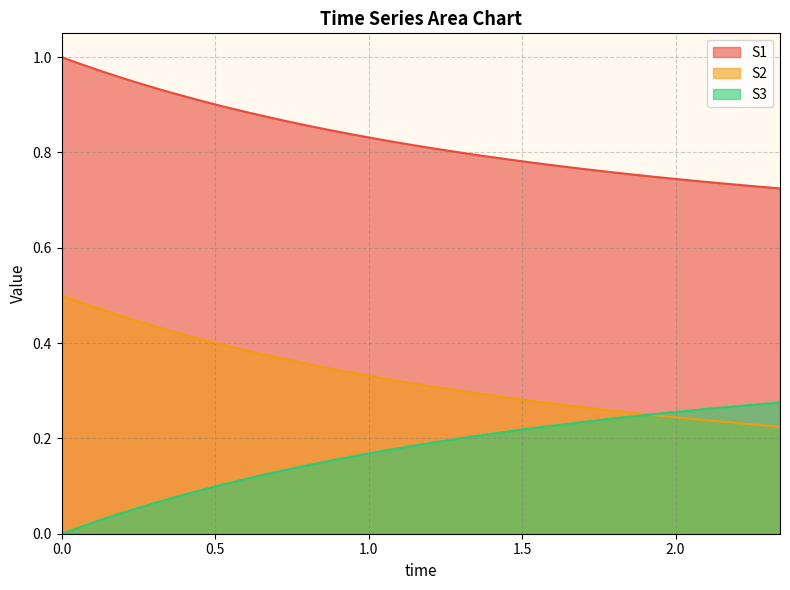

How many lines are shown in the chart?

3